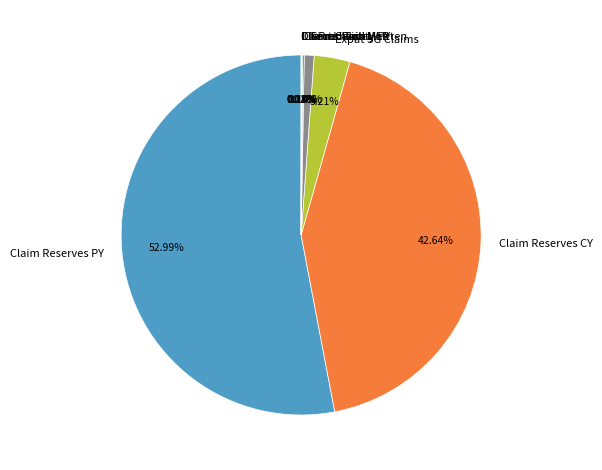

Which category has the biggest portion of the pie?

Claim Reserves PY